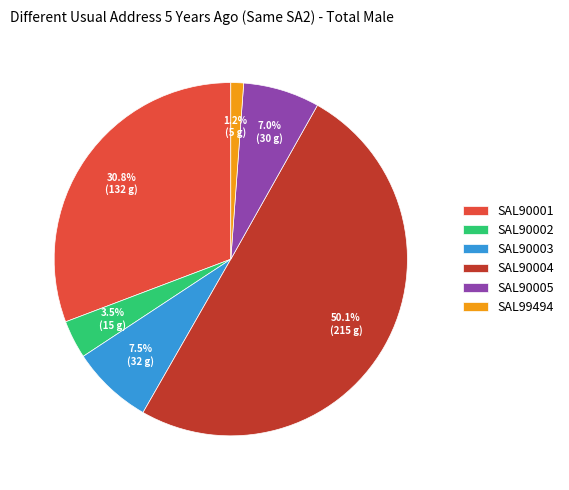

What percentage is NOT represented by SAL90001?

69.2%